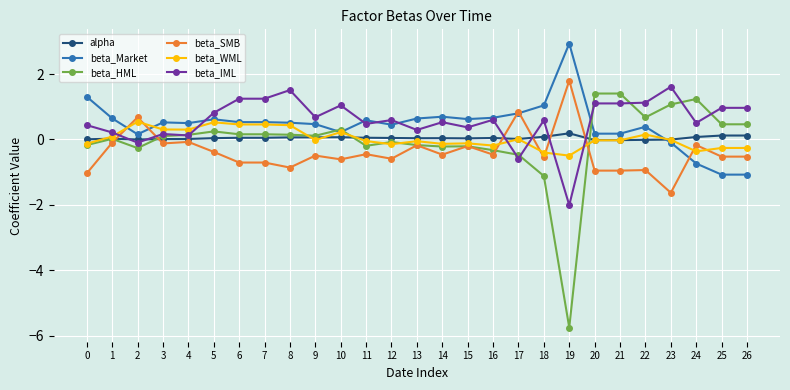

What is the greatest value displayed?

2.9